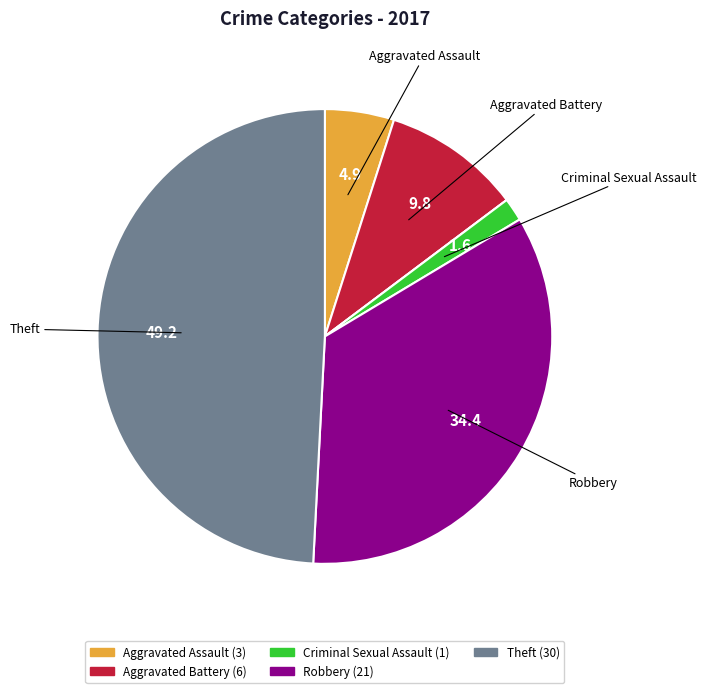

Is there any slice that represents more than half of the pie?

No